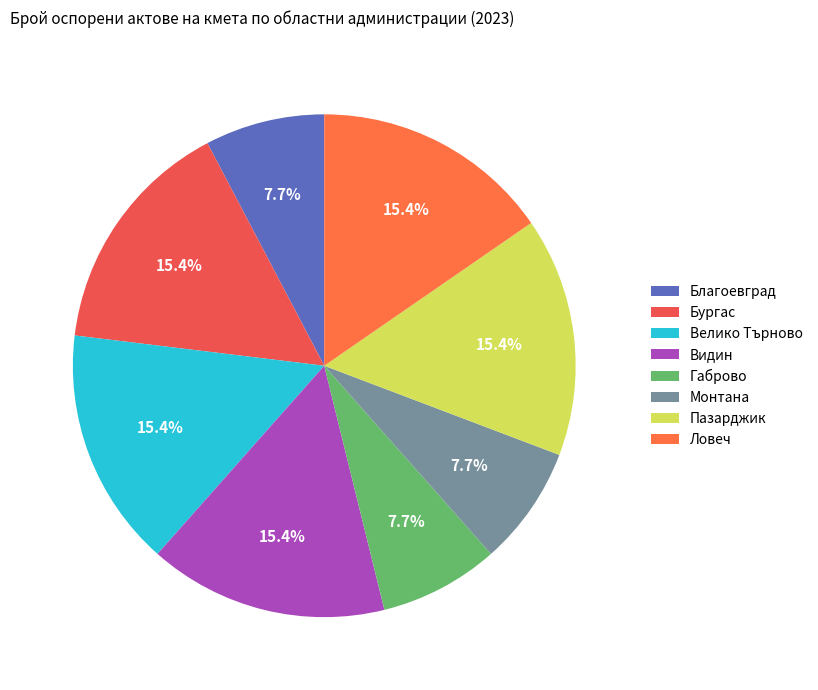

Count the number of slices in the pie.

8